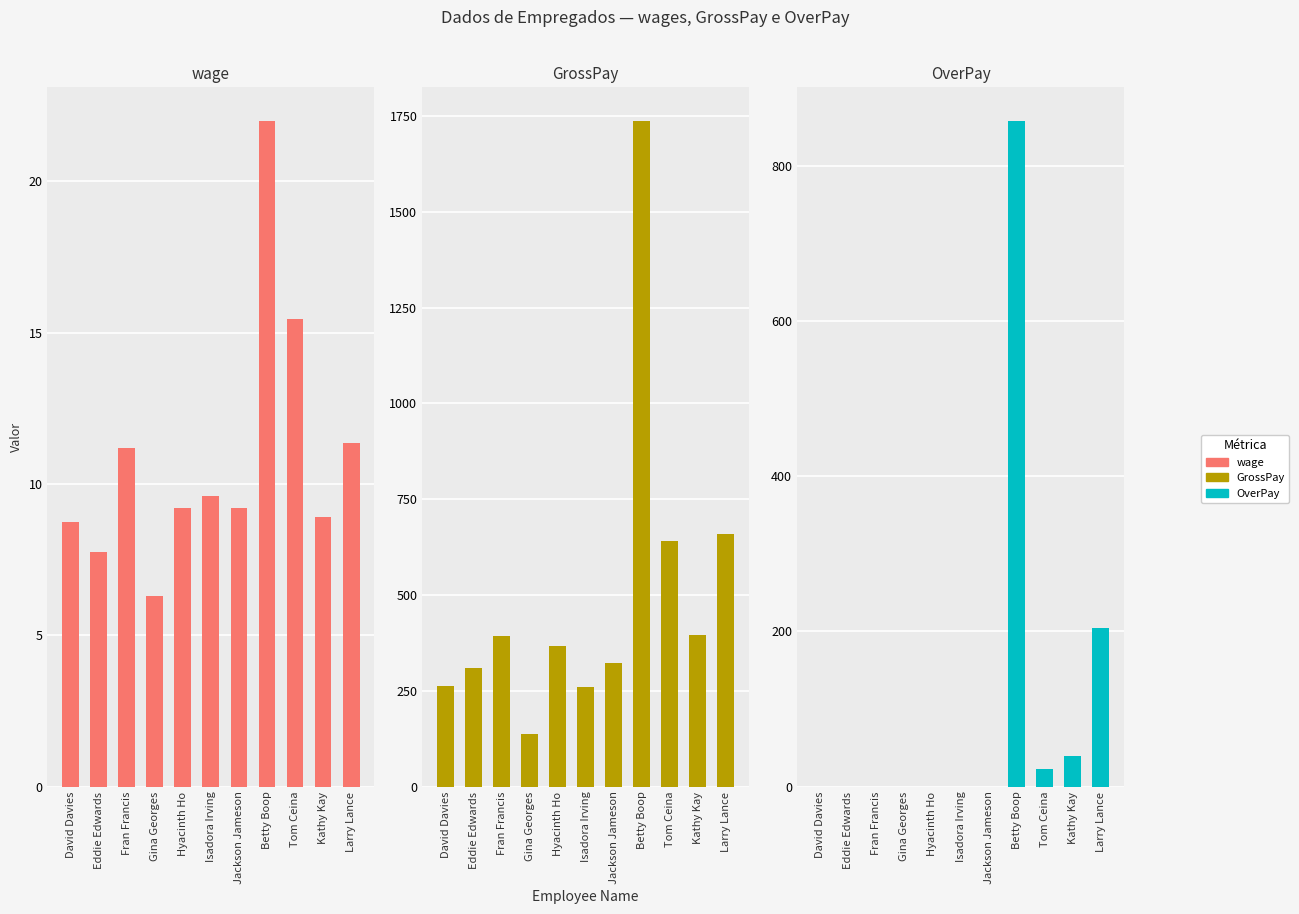

The GrossPay series shows 408.8 at Eddie Edwards. True or false?

False